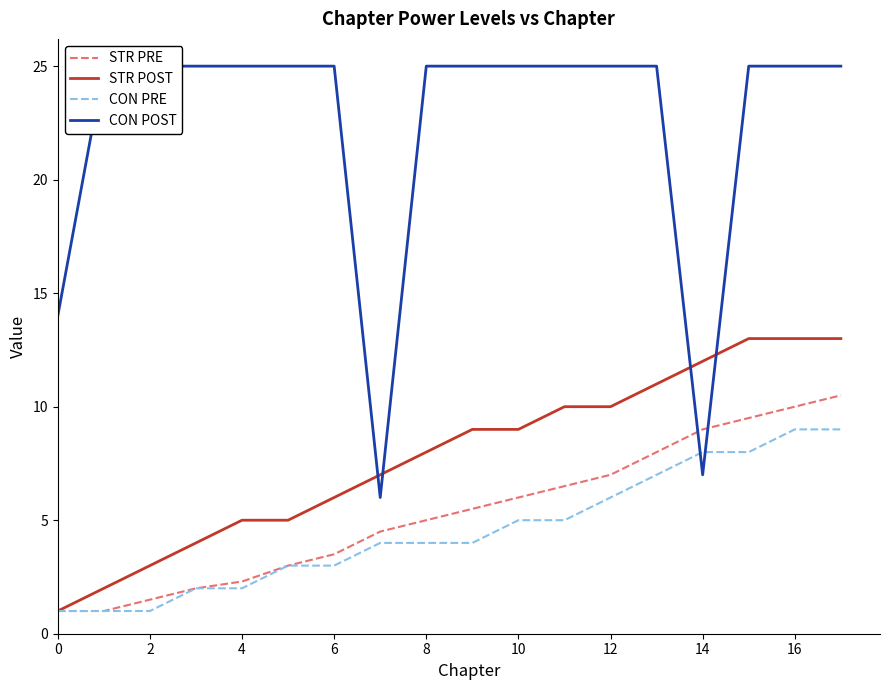

True or false: CON PRE has a value of 4.0 at 8.

True